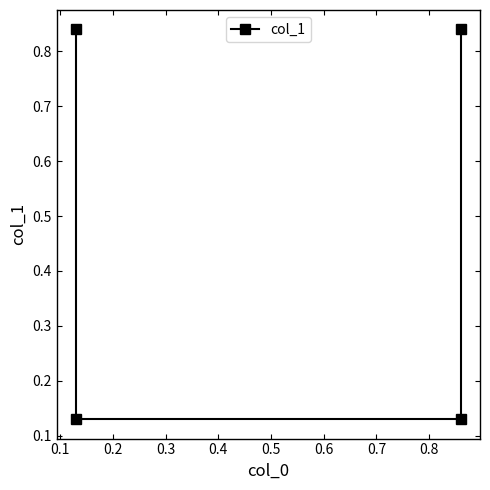

What value does the data have at 0.1?

0.1